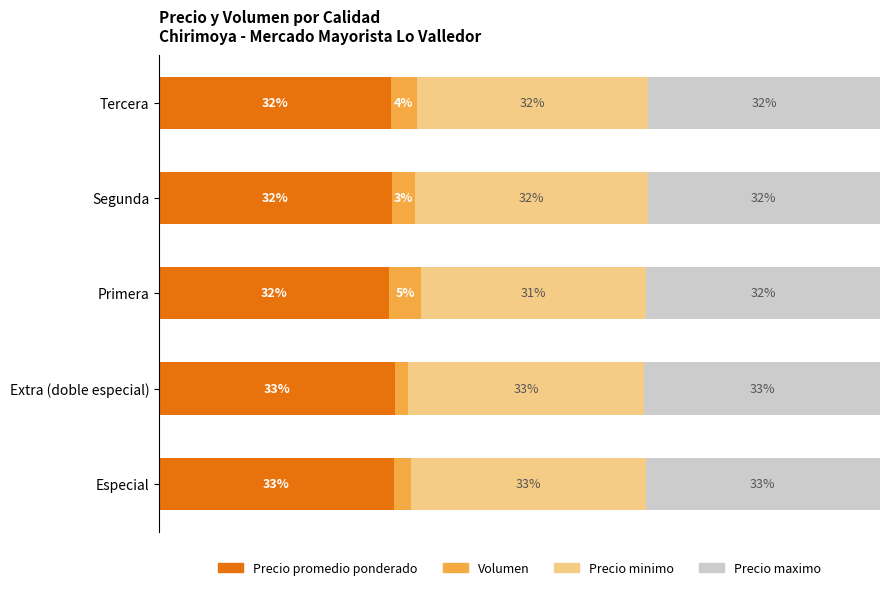

What are all the series names shown in the legend?

Precio promedio ponderado, Volumen, Precio minimo, Precio maximo